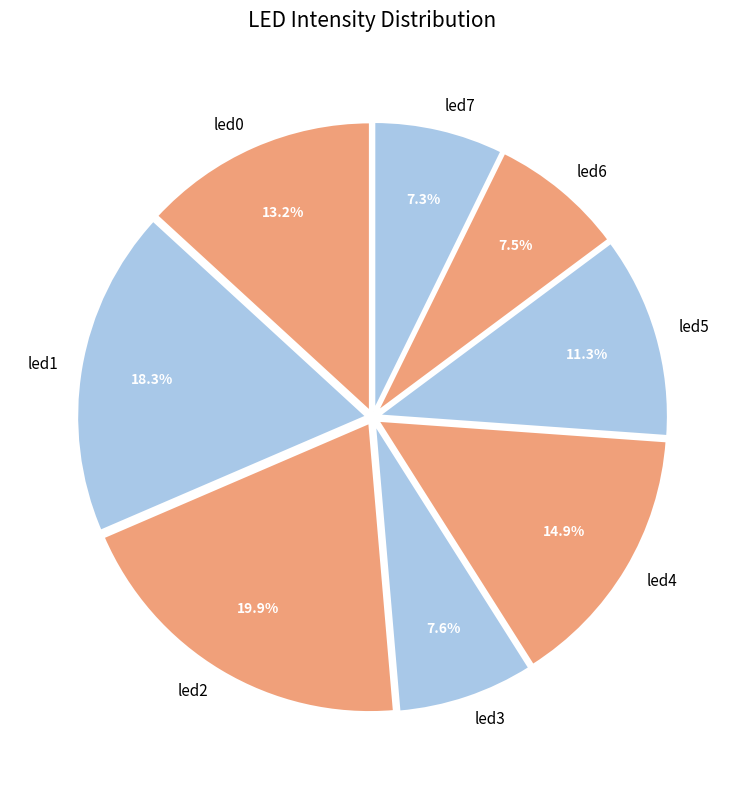

What percentage is the led1 slice, to the nearest percent?

18%